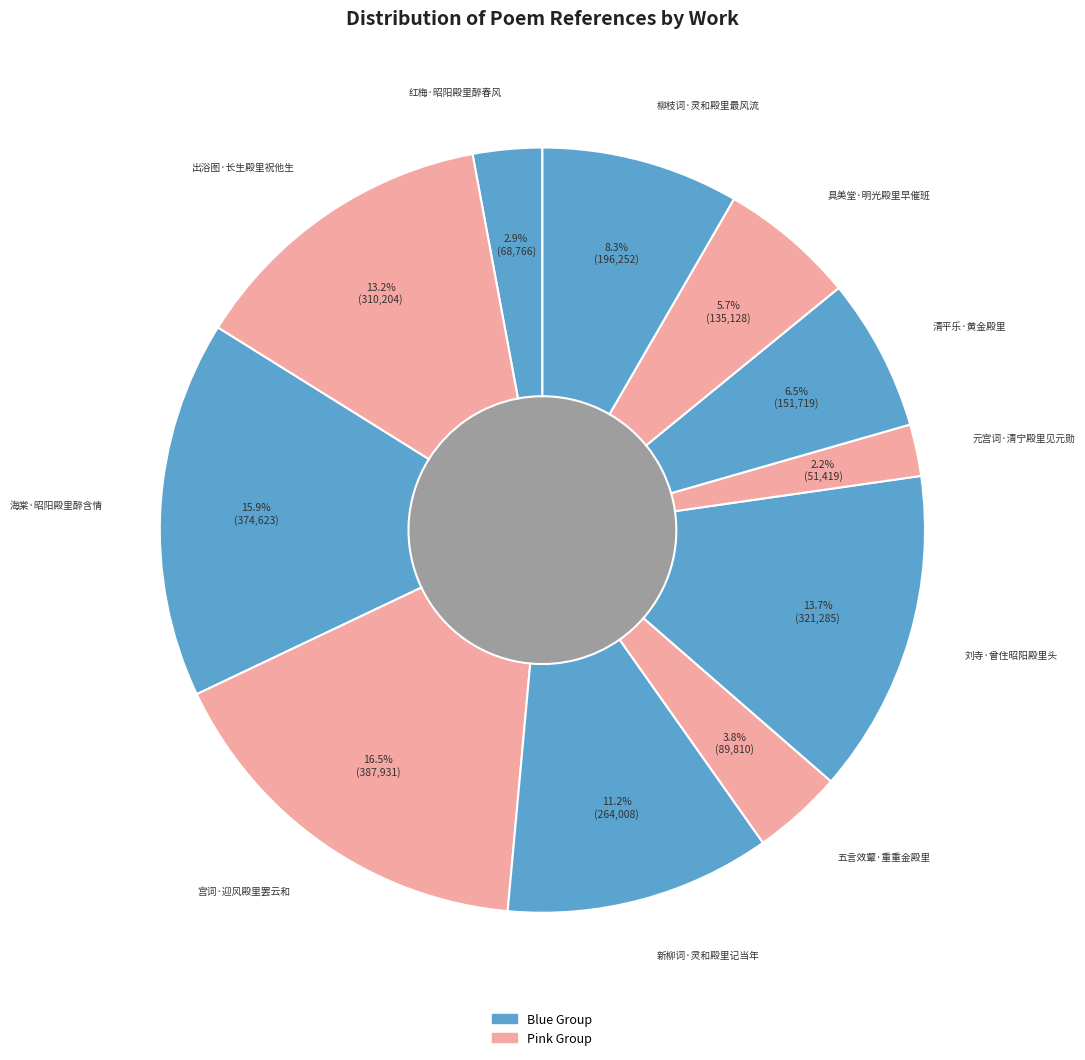

Is the sum of 出浴图·长生殿里祝他生 and 柳枝词·灵和殿里最风流 greater than half?

No